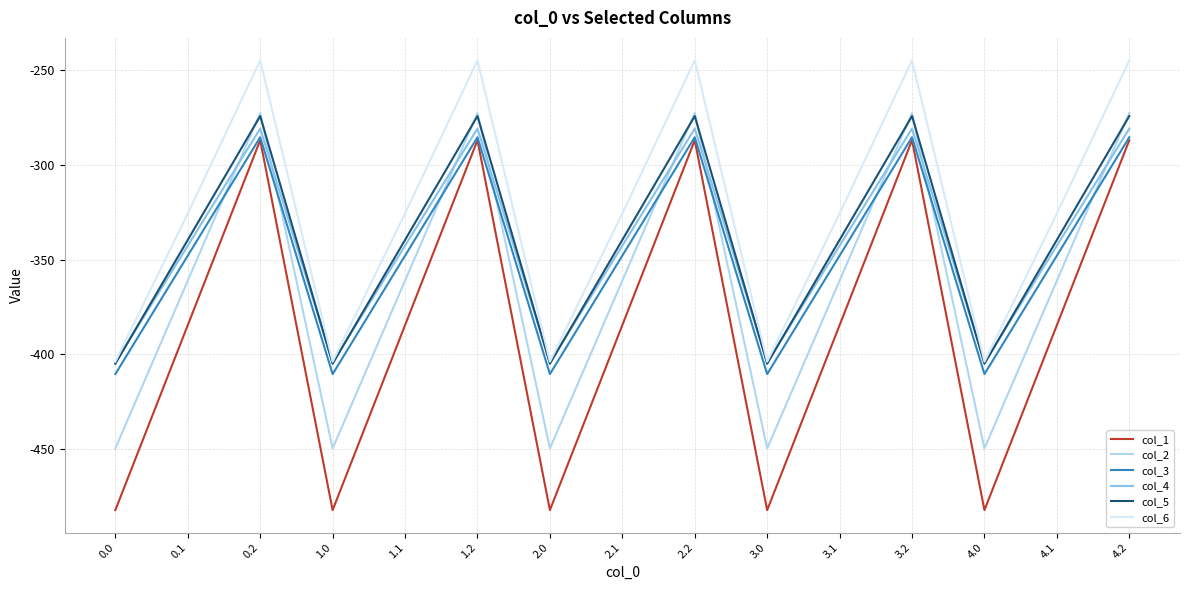

Is it true that col_2 equals -74.9 at 1.1?

False